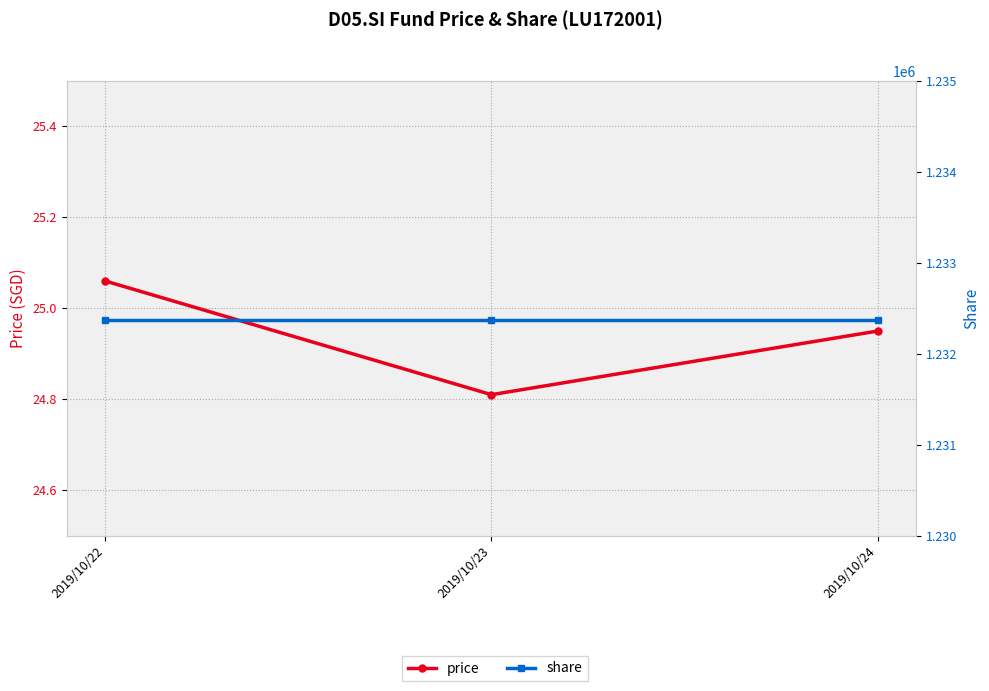

Which has a higher value, 2019/10/22 or 2019/10/24?

2019/10/22